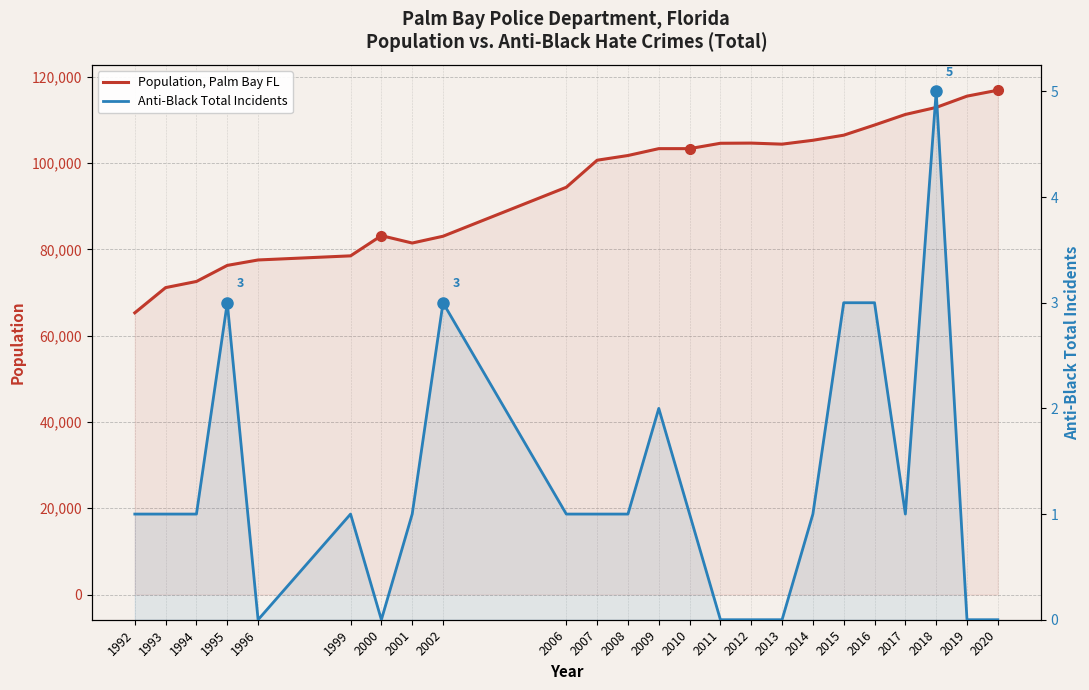

Reading right to left, what are all the values shown in this chart?

Population, Palm Bay FL: 2020=116897	2019=115520	2018=112902	2017=111275	2016=108823	2015=106469	2014=105287	2013=104391	2012=104635	2011=104596	2010=103350	2009=103350	2008=101759	2007=100666	2006=94399	2002=83044	2001=81471	2000=83183	1999=78500	1996=77546	1995=76286	1994=72562	1993=71138	1992=65294
Anti-Black Total Incidents: 2020=0	2019=0	2018=5	2017=1	2016=3	2015=3	2014=1	2013=0	2012=0	2011=0	2010=1	2009=2	2008=1	2007=1	2006=1	2002=3	2001=1	2000=0	1999=1	1996=0	1995=3	1994=1	1993=1	1992=1